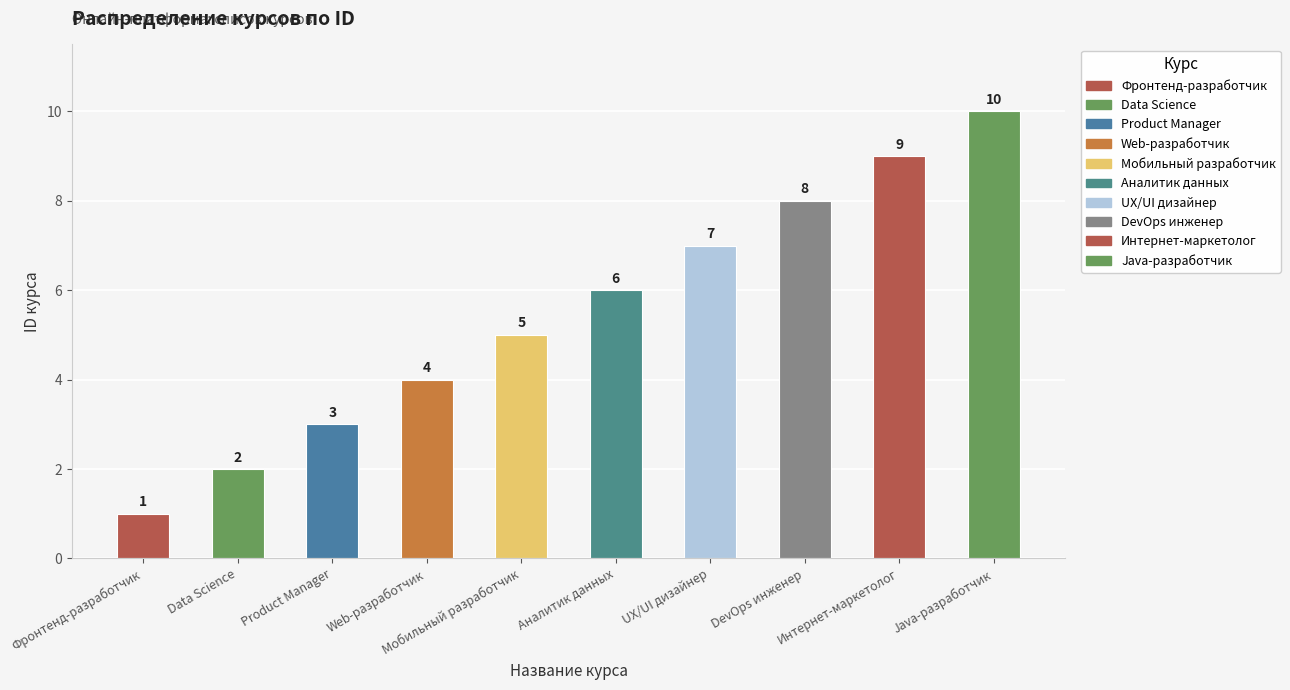

At which category does the chart reach its peak across all series?

Java-разработчик